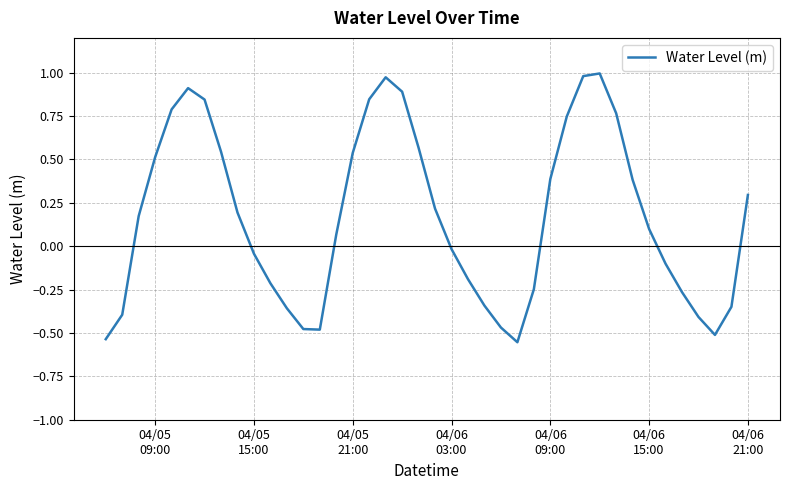

What is the difference between the maximum and minimum values?

1.5